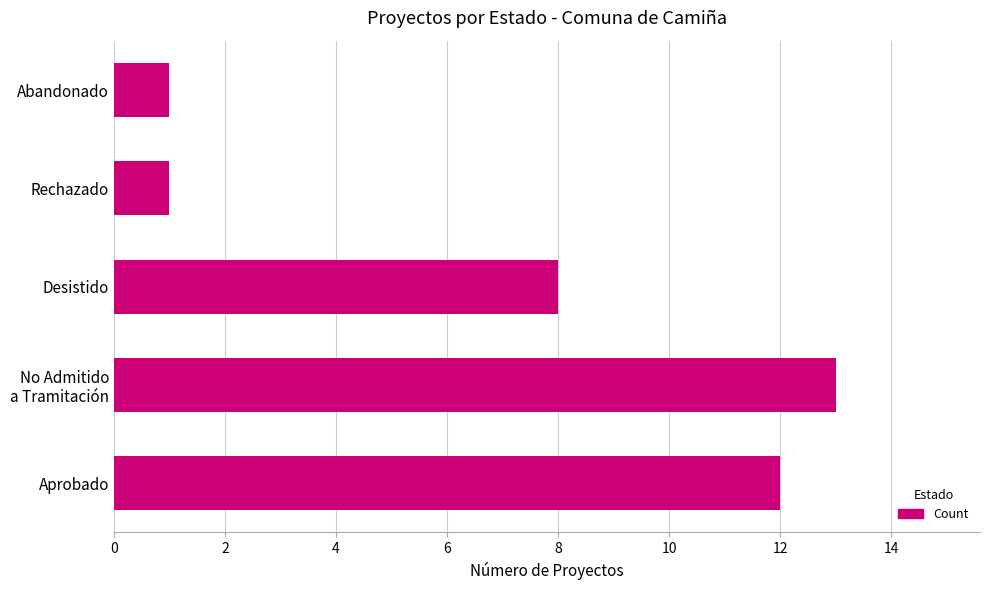

Where is the data nearest to the value 7?

Desistido